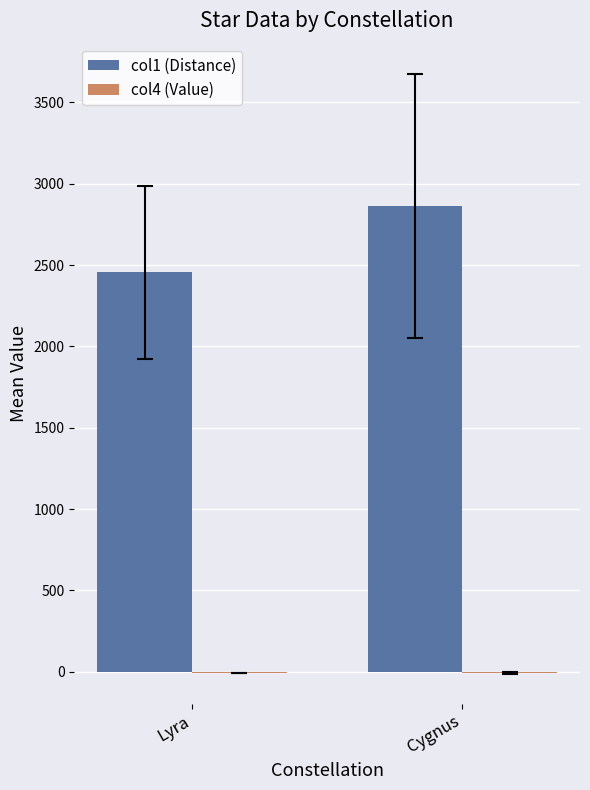

What is the sum of the col1 (Distance) values at Cygnus and Lyra?

5320.0